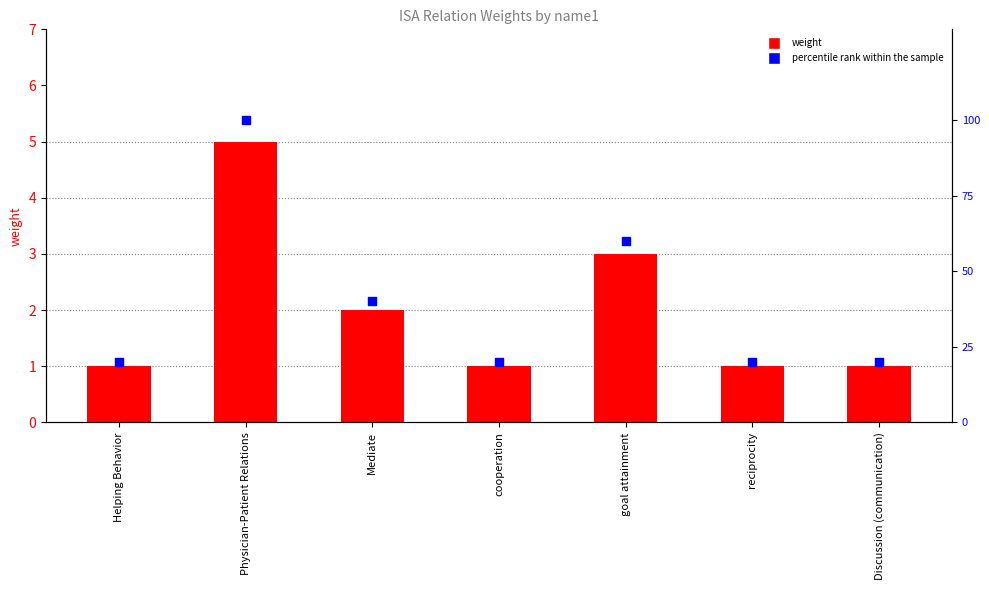

Which series has the largest total across all categories?

percentile rank within the sample